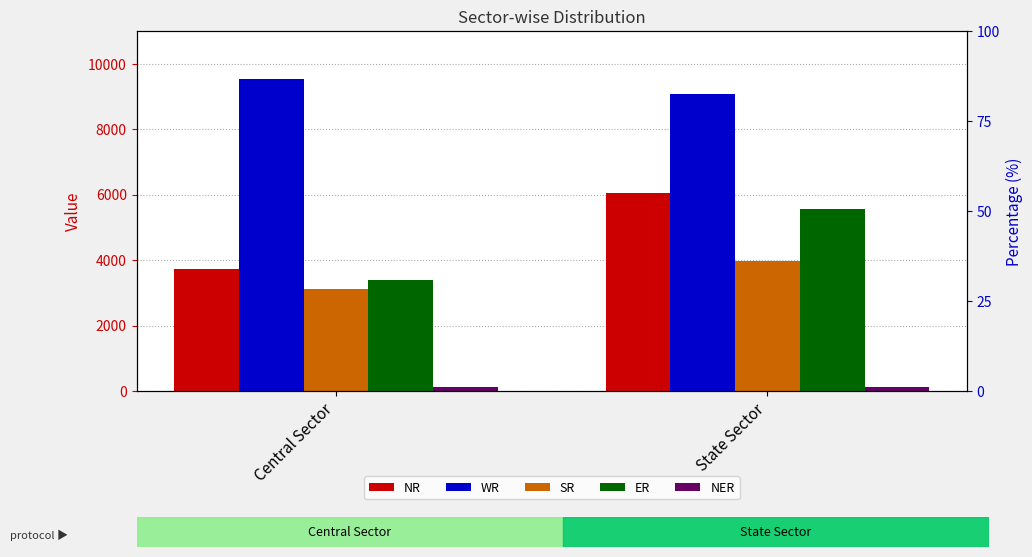

What is the average value of the NER series?

112